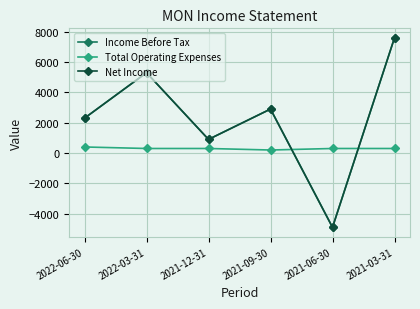

Is this an area chart (filled region under the line)?

No